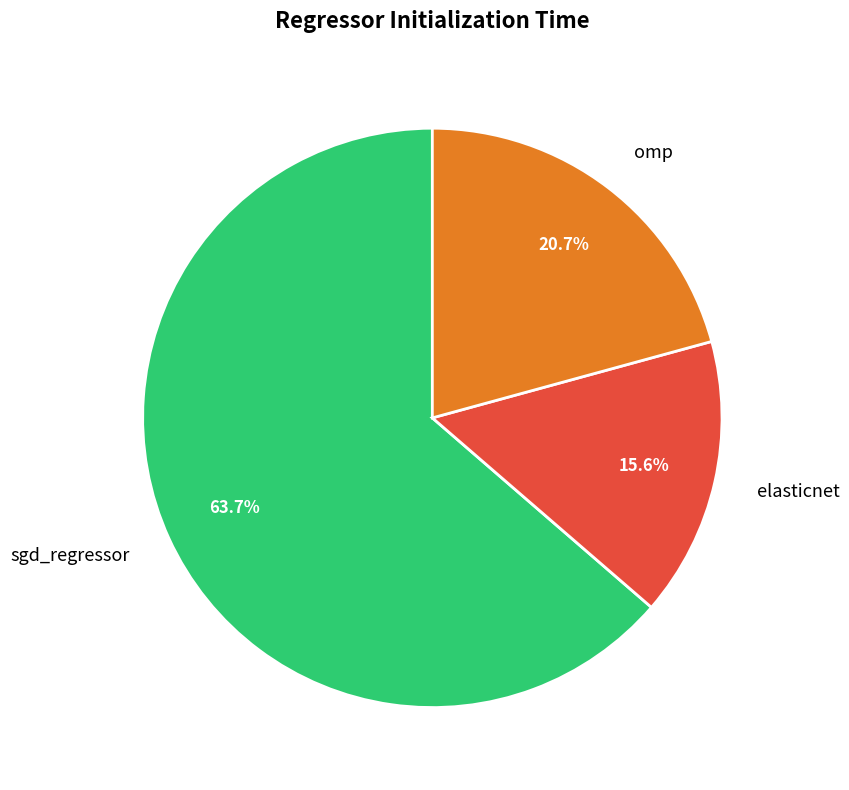

Count the number of slices in the pie.

3